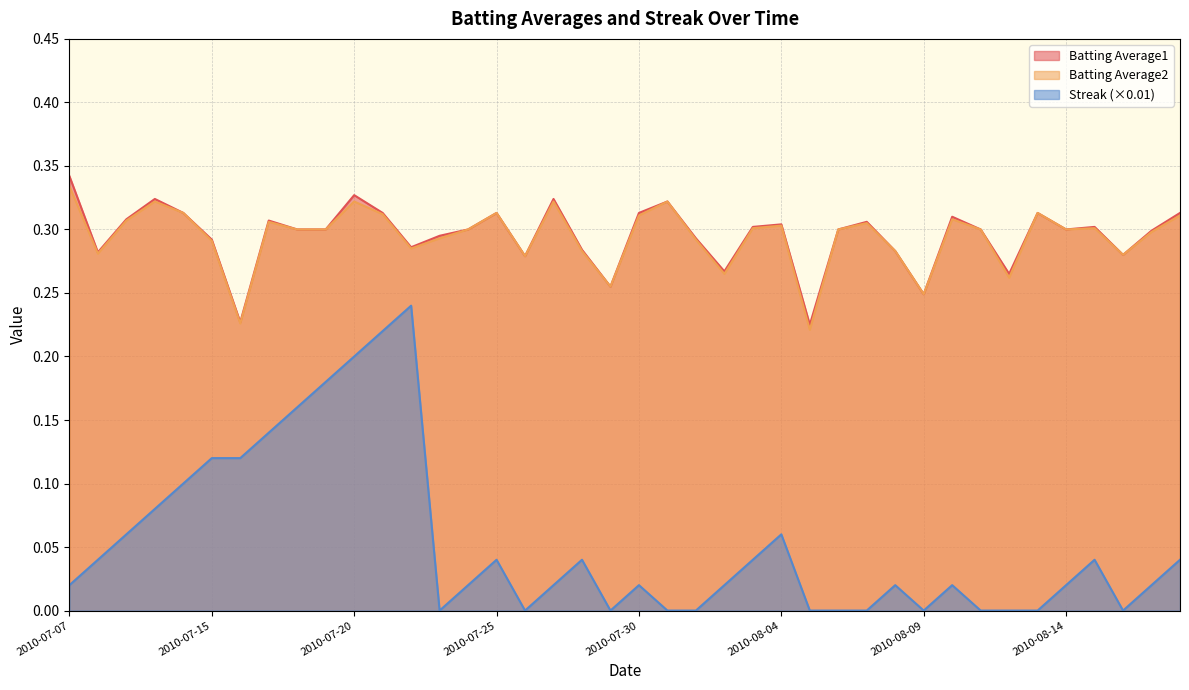

The value of Streak at 2010-08-11 is 0.0. True or false?

True